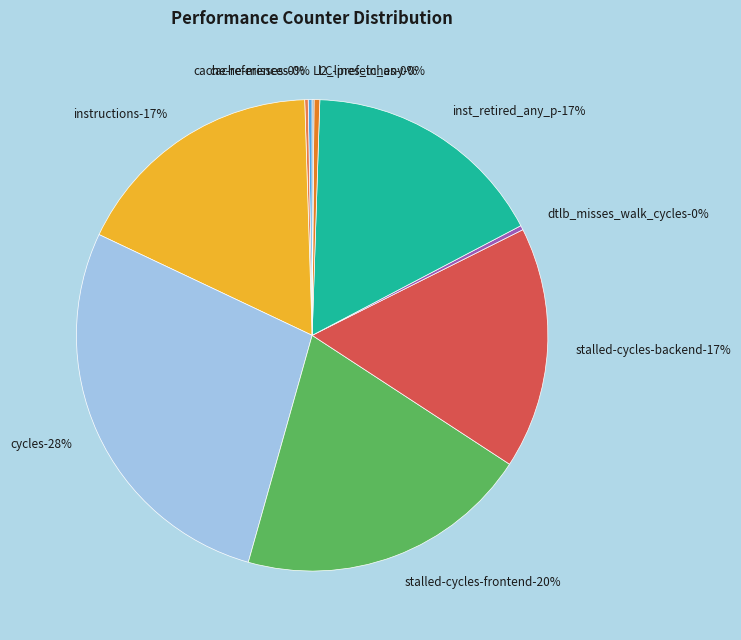

Is there any slice that represents more than half of the pie?

No